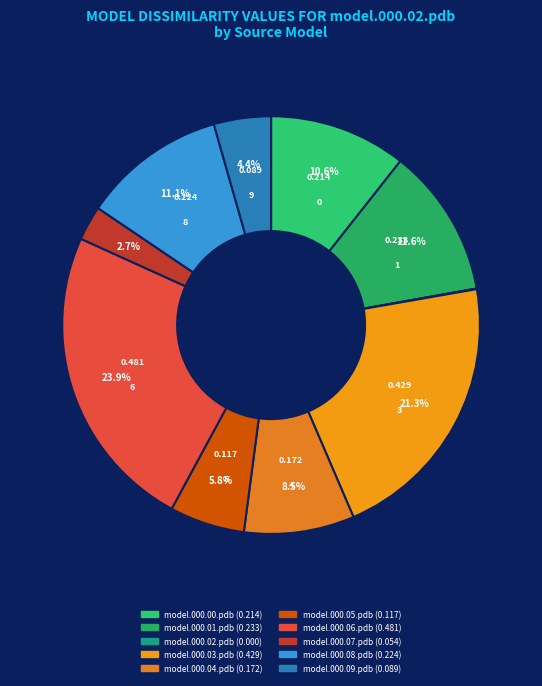

Between model.000.01.pdb and model.000.03.pdb, which is larger?

model.000.03.pdb